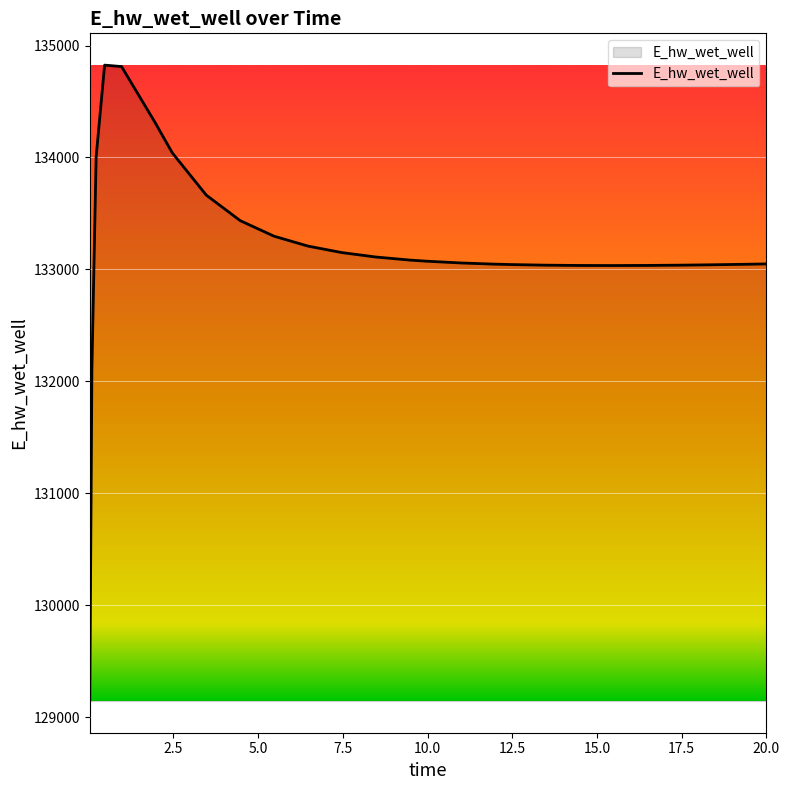

What is the difference between the maximum and minimum values?

5681.6